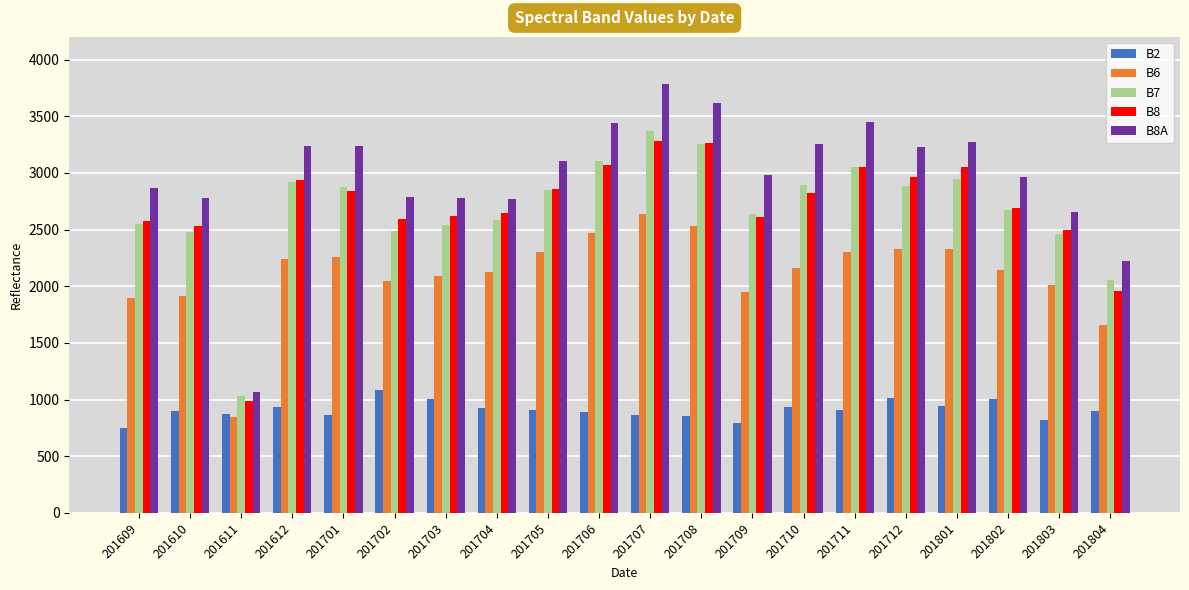

What is the spread (max minus min) of values at 201712?

2215